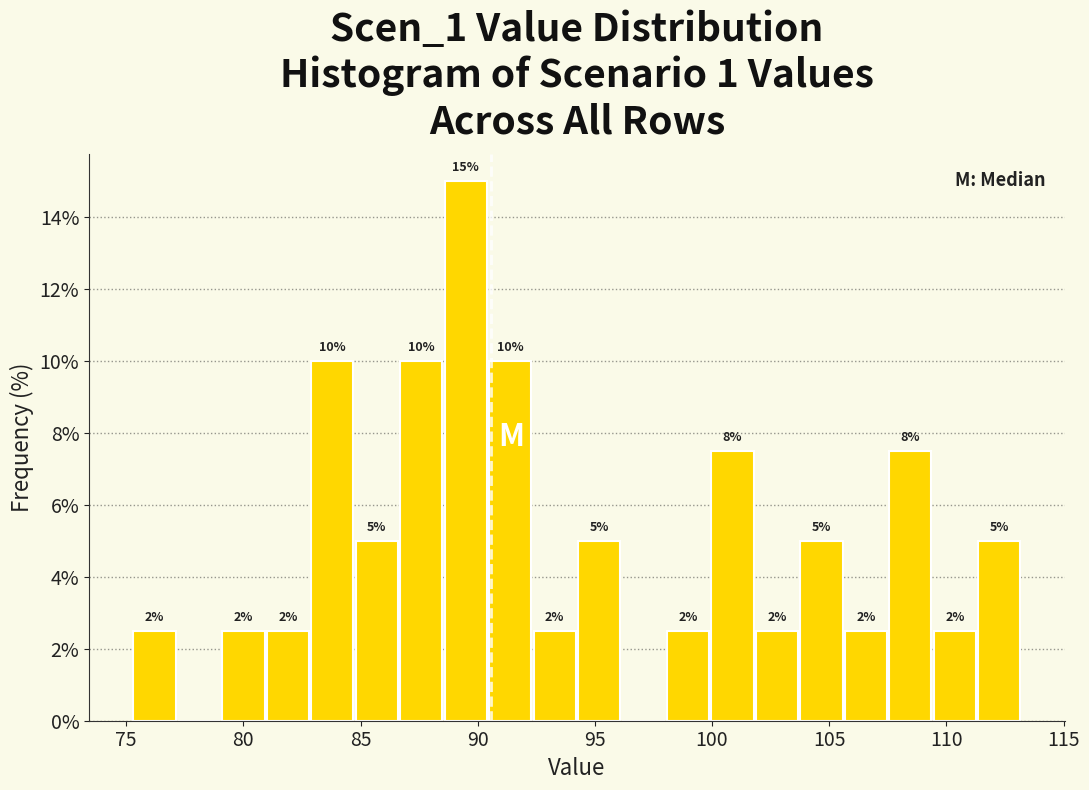

Read against the x-axis, roughly where is the centre of the tallest bar?

89.5